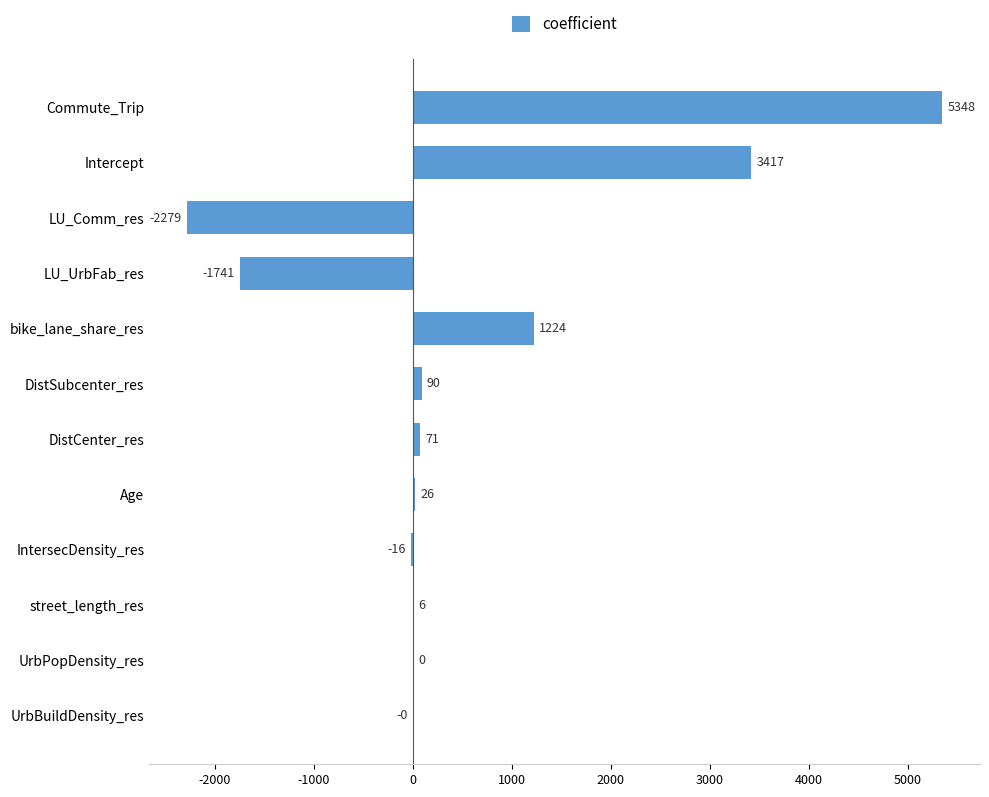

Count the number of categories in the chart.

12